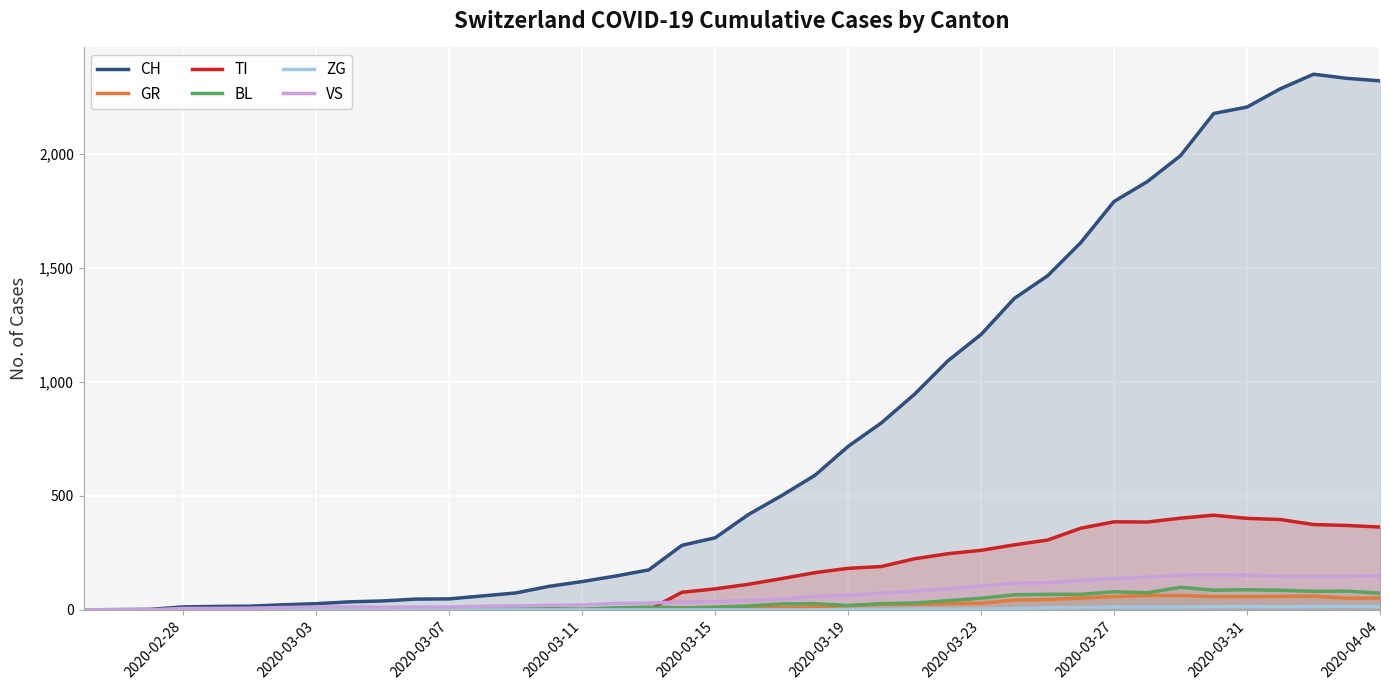

Which series has the largest total across all categories?

CH